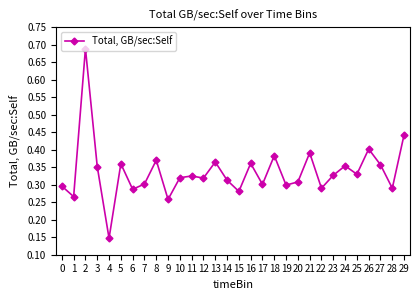

Count the number of data series in this chart.

1